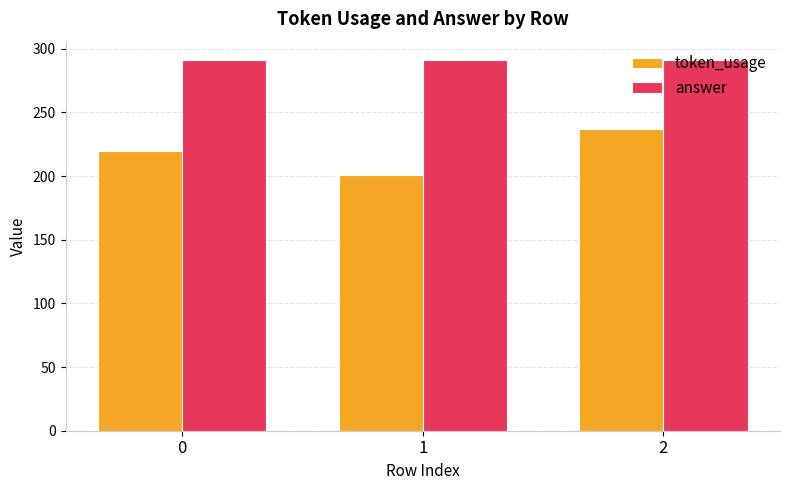

What value does the token_usage series have at 2?

237